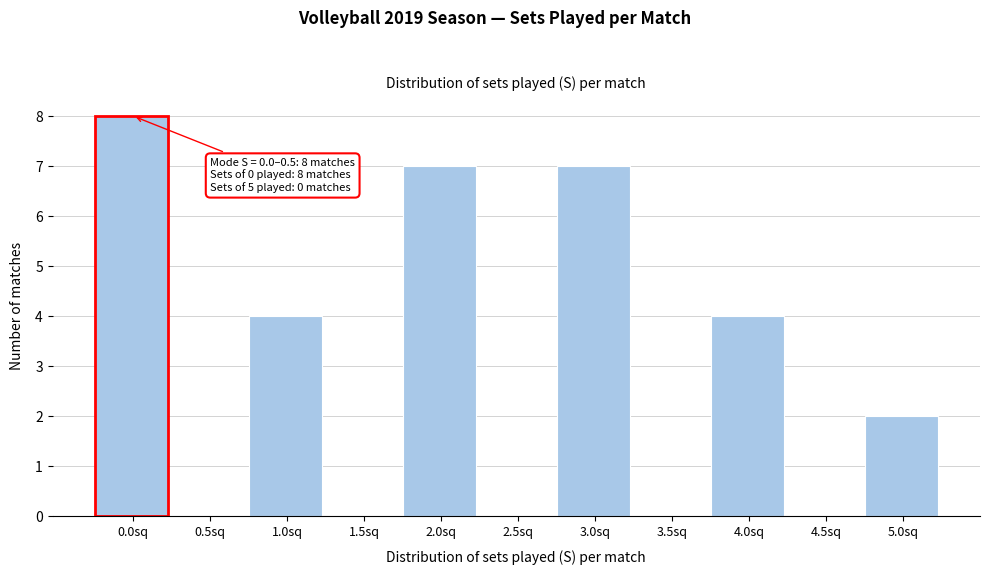

Reading right to left, extract all data points from this chart.

5.0sq=2	4.5sq=0	4.0sq=4	3.5sq=0	3.0sq=7	2.5sq=0	2.0sq=7	1.5sq=0	1.0sq=4	0.5sq=0	0.0sq=8